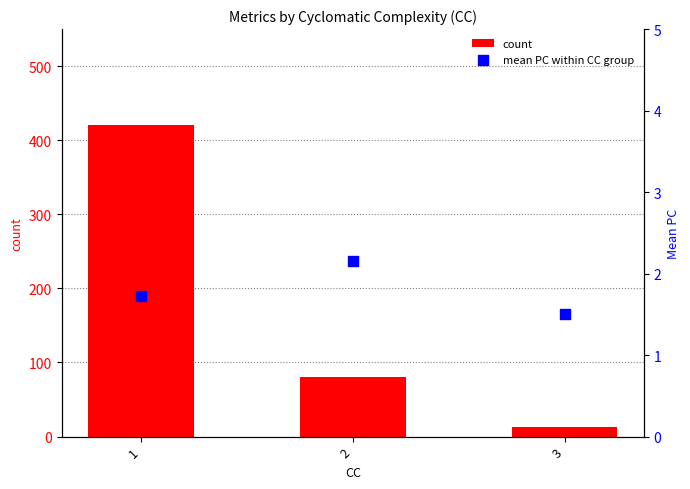

What is the total value across all series at 3?

14.5